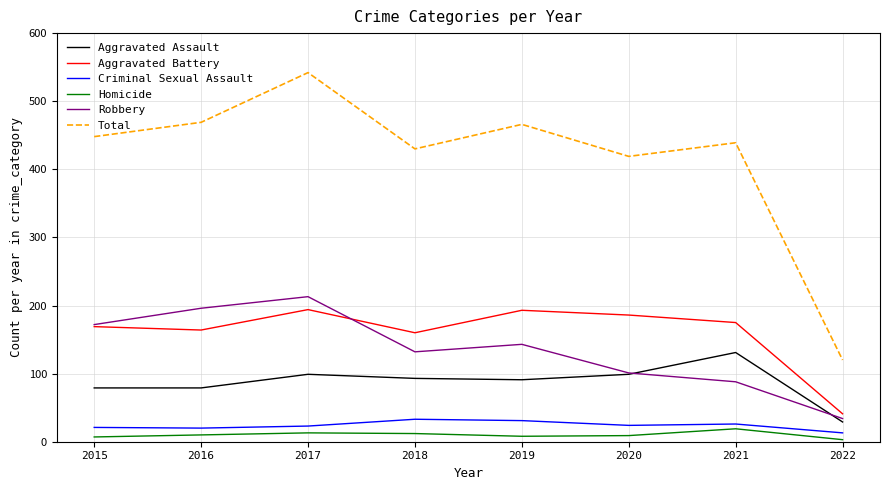

At which label does Aggravated Assault reach its minimum?

2022